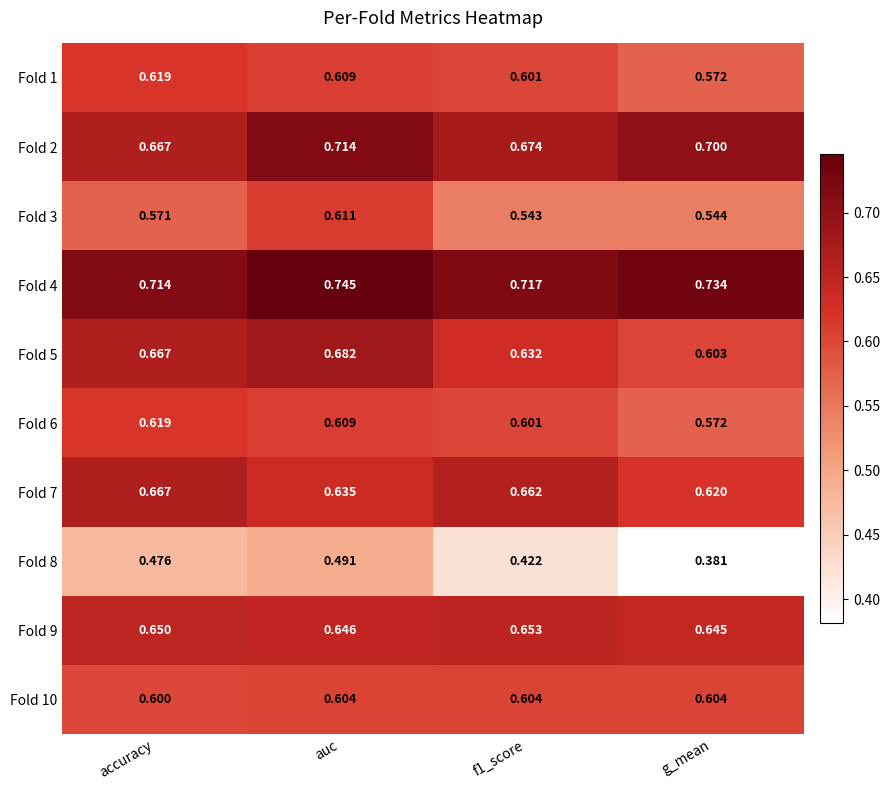

Which category has the highest value across all series?

auc